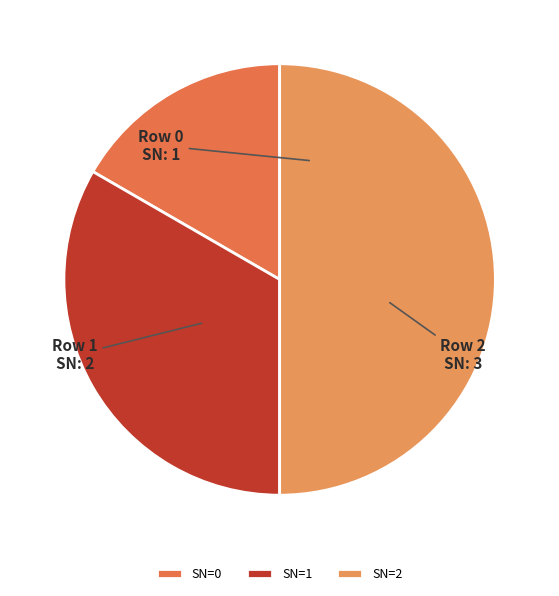

How many slices are in this pie chart?

3